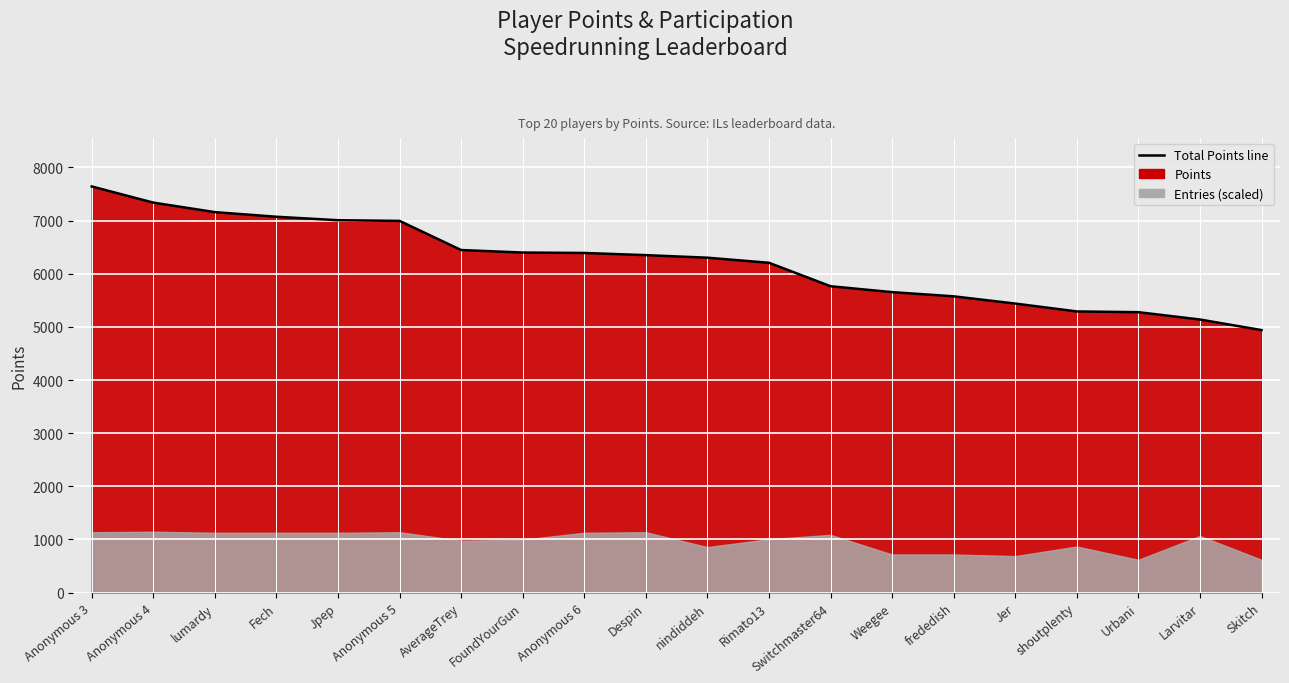

The chart shows a value of 7071 at Fech. True or false?

True